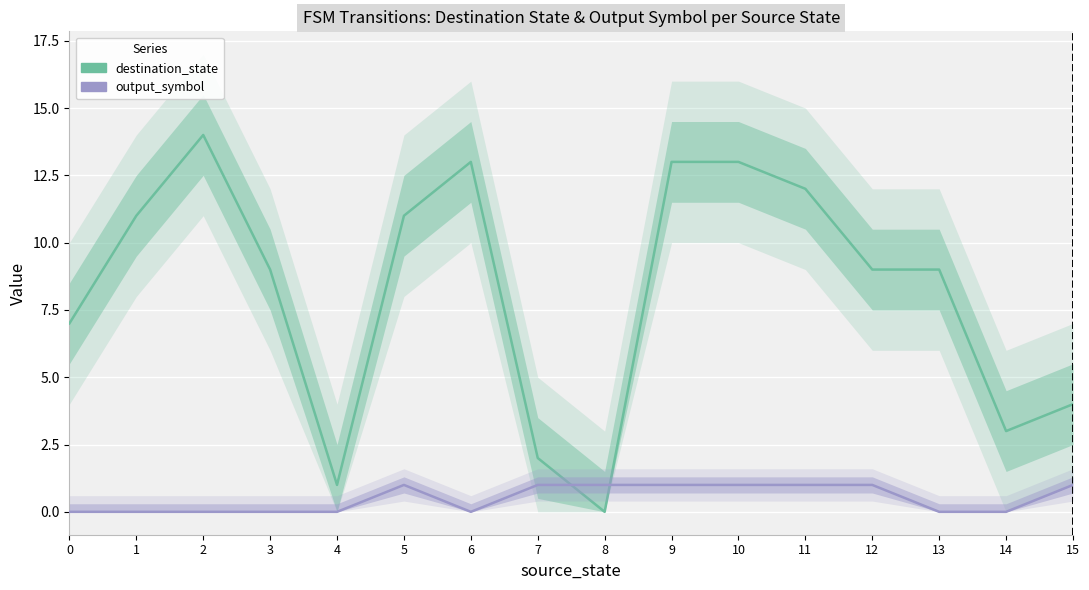

What is the spread (max minus min) of values at 7?

1